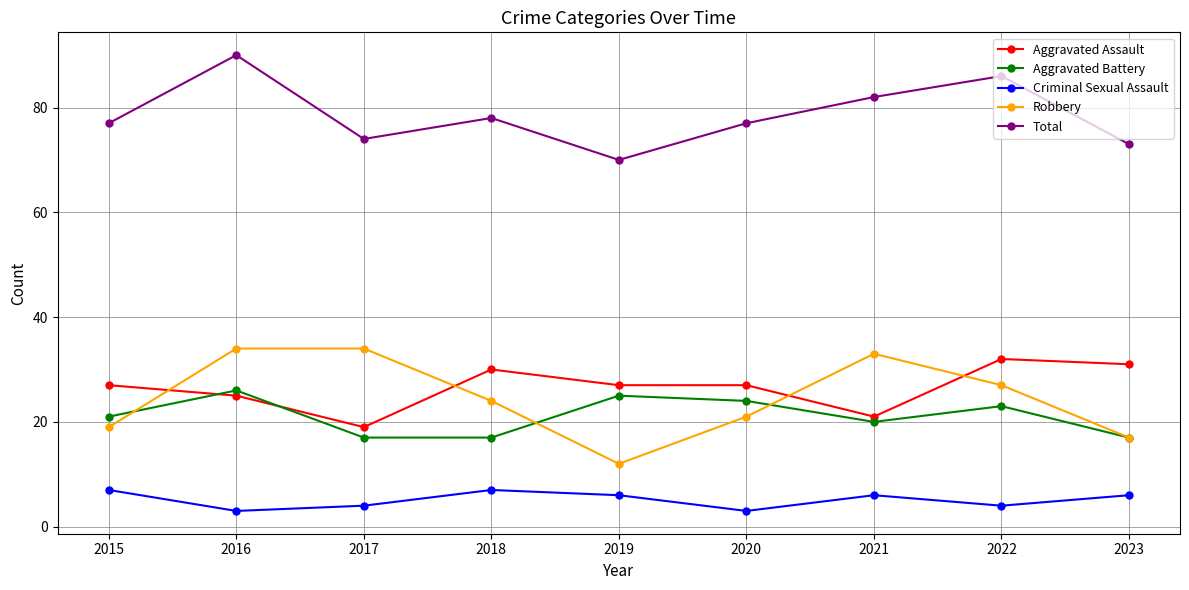

What are all the series names shown in the legend?

Aggravated Assault, Aggravated Battery, Criminal Sexual Assault, Robbery, Total